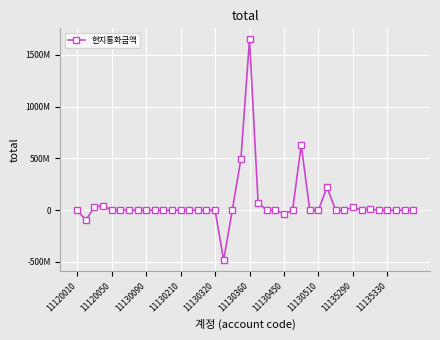

Reading left to right, list all the values displayed in this chart.

-40000	-96657270	32702808	44332930	0	0	0	0	0	0	0	0	0	-1488587	0	0	440436	-482193906	4	493714265	1648556253	70595418	-22057	-8465	-35421408	101439	628856137	23684	0	221299361	12556	41707	26925902	30536	9624030	107433	16283	0	7556	58159